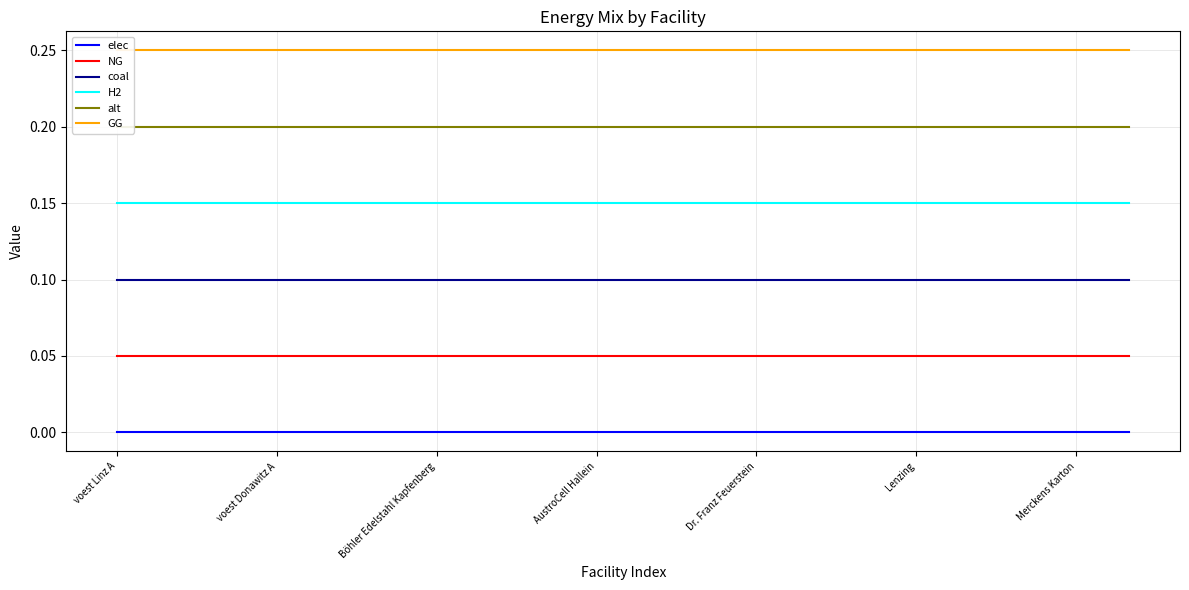

True or false: coal and elec cross at least once.

False